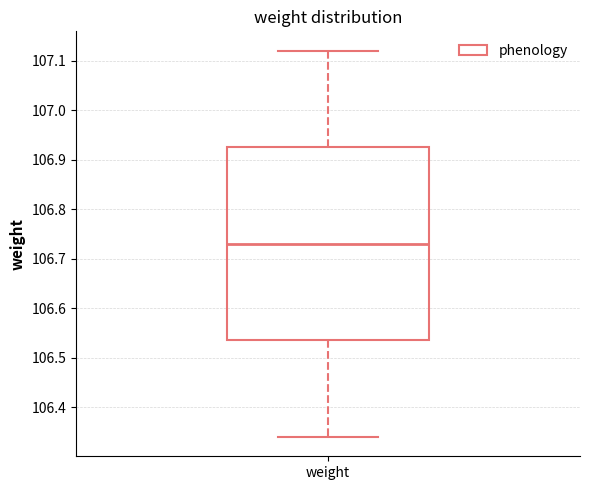

Where is the upper edge of the box for weight on the y-axis? The values are not printed on the chart, so give them approximately, as read against the axis.

106.93